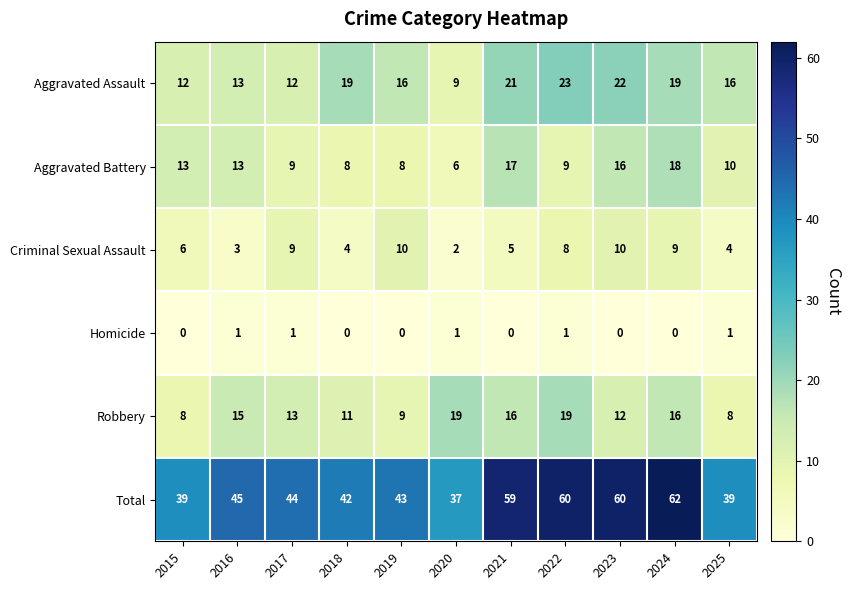

At how many categories does at least one series exceed 30?

11